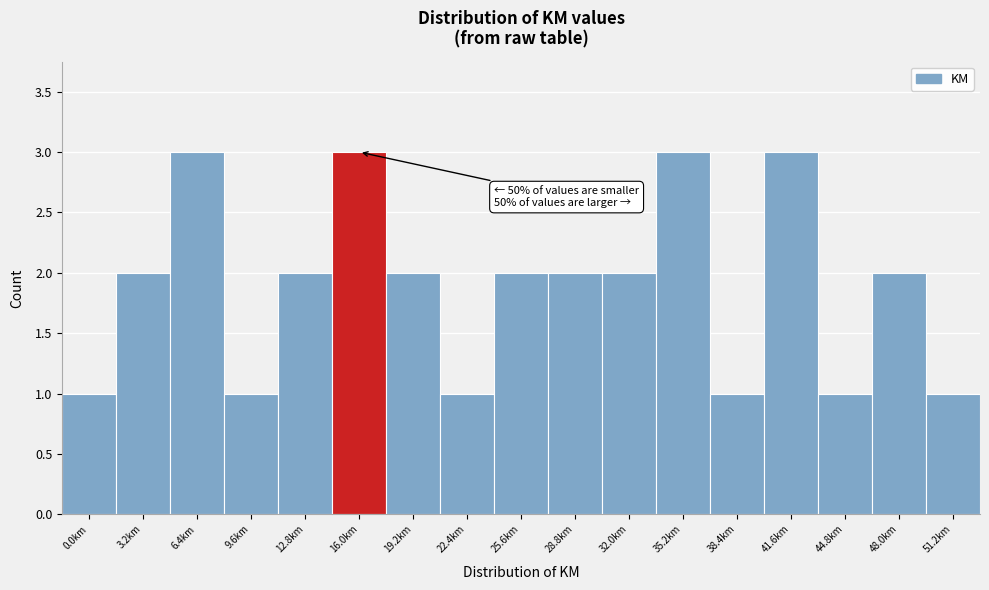

Reading left to right, transcribe all the data shown in this chart.

0.0km=1	3.2km=2	6.4km=3	9.6km=1	12.8km=2	16.0km=3	19.2km=2	22.4km=1	25.6km=2	28.8km=2	32.0km=2	35.2km=3	38.4km=1	41.6km=3	44.8km=1	48.0km=2	51.2km=1